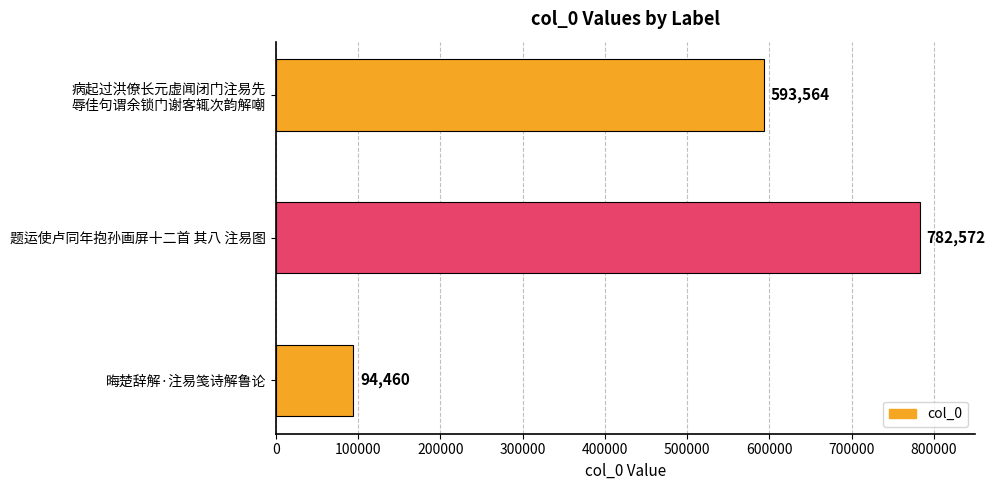

How many values are between 94460 and 782572?

3